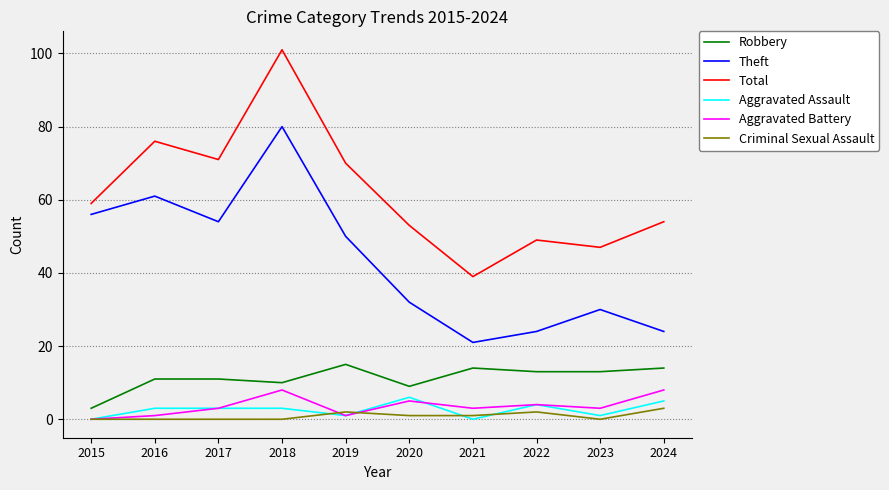

Is this an area chart (filled region under the line)?

No